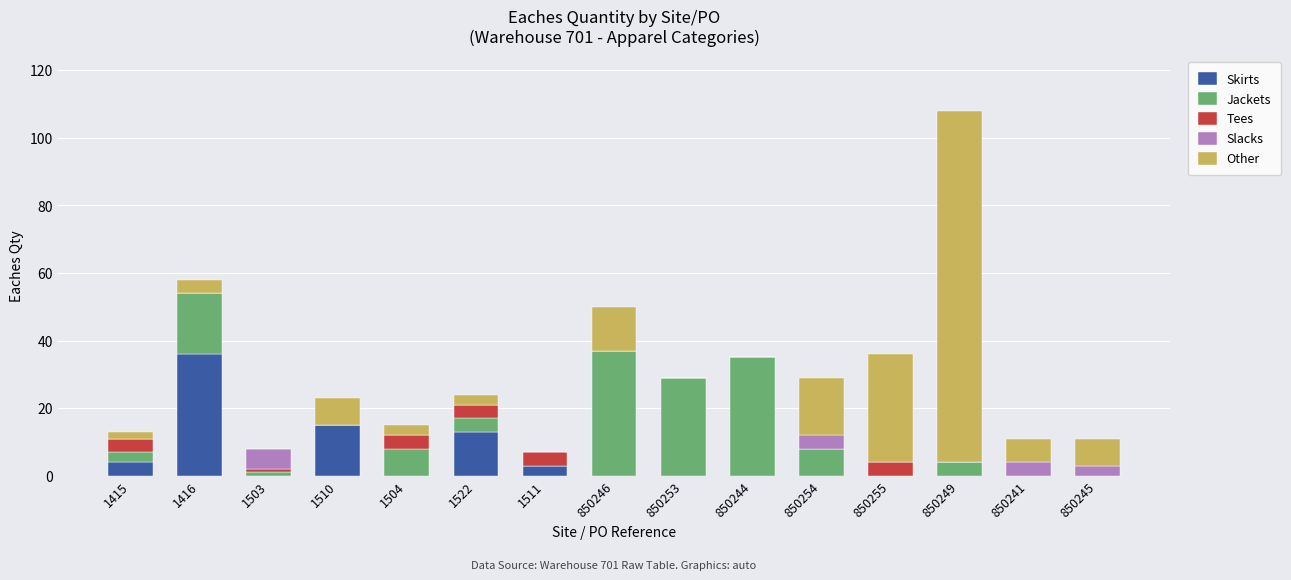

True or false: Skirts has a value of 19 at 1504.

False